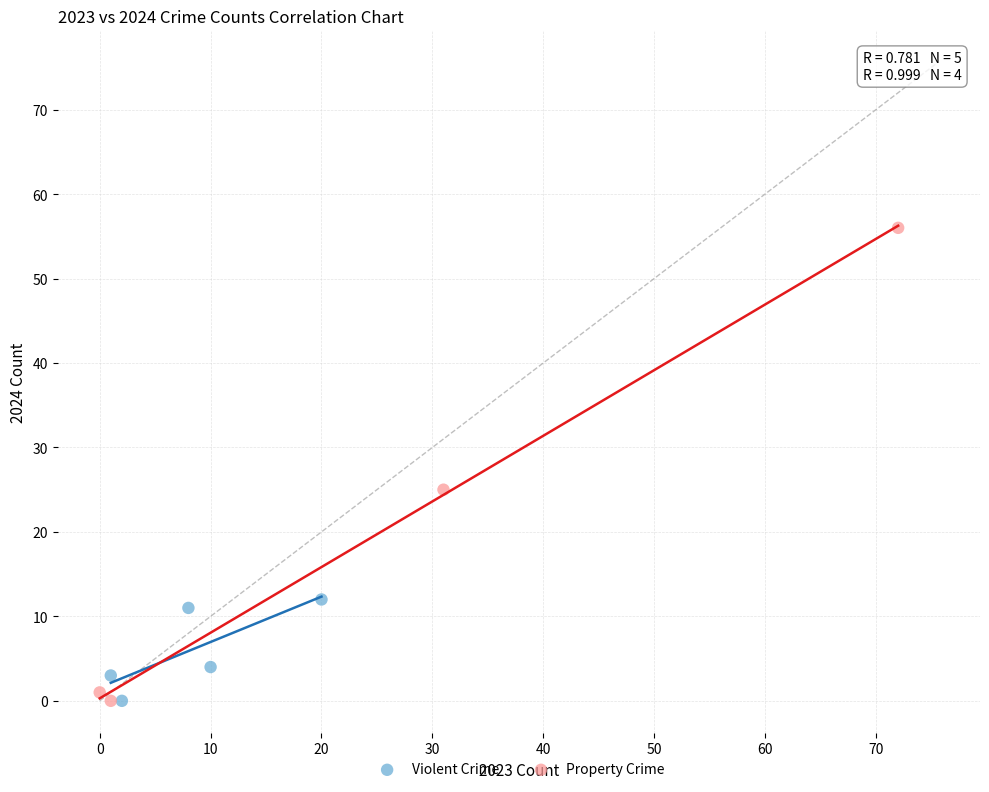

What are all the series names shown in the legend?

Violent Crime, Property Crime